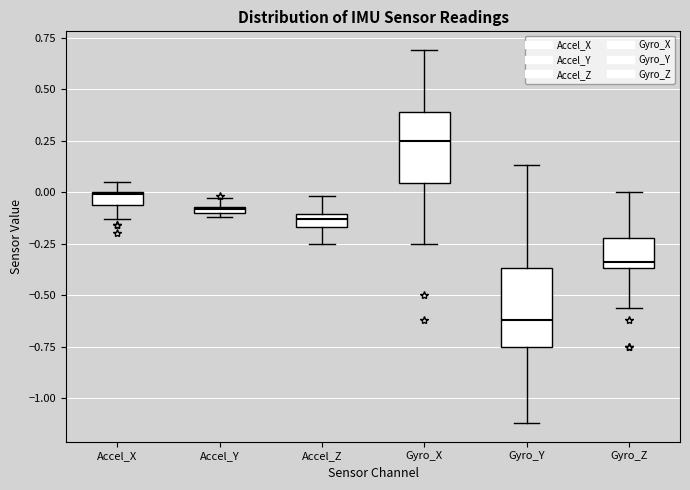

Which box has the lowest median line?

Gyro_Y